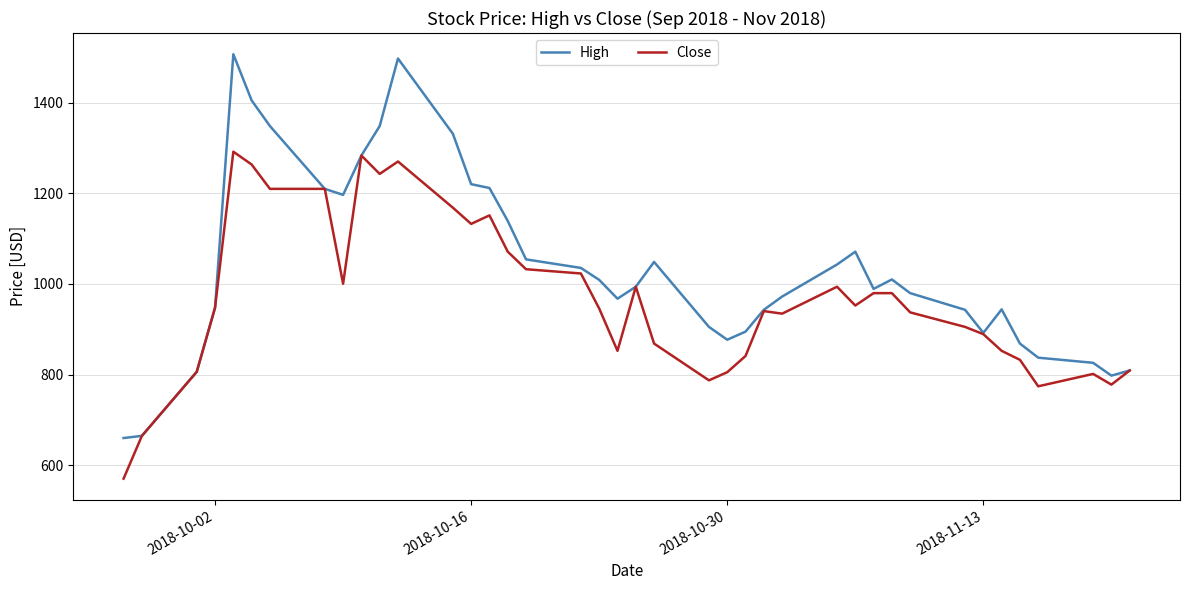

What is the average value of the Close series?

969.8